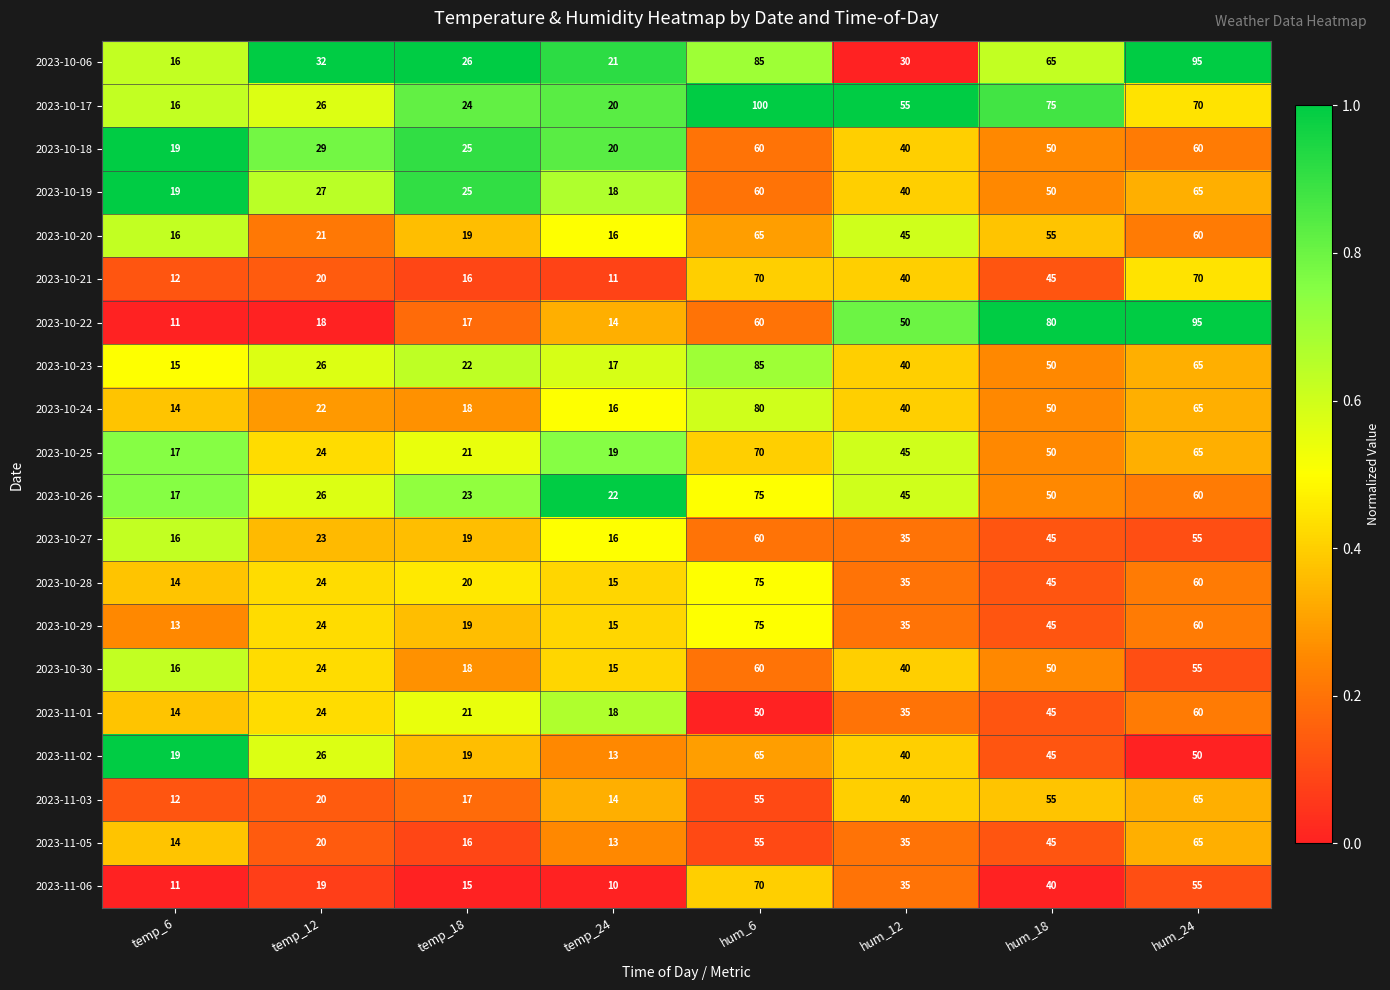

What is the sum of all 2023-10-30 values?

278